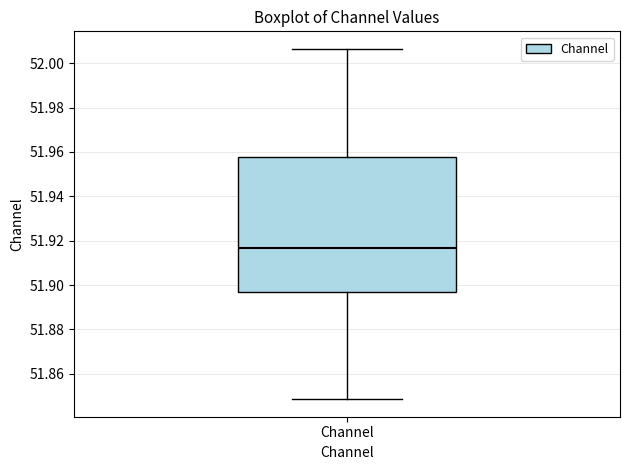

Transcribe this box plot: give where the median line is, the range the box spans, and where the two whiskers end, as read against the y-axis. The values are not printed on the chart, so give them approximately, as read against the axis.

median 51.916, box 51.896 to 51.958, whiskers 51.848 to 52.006